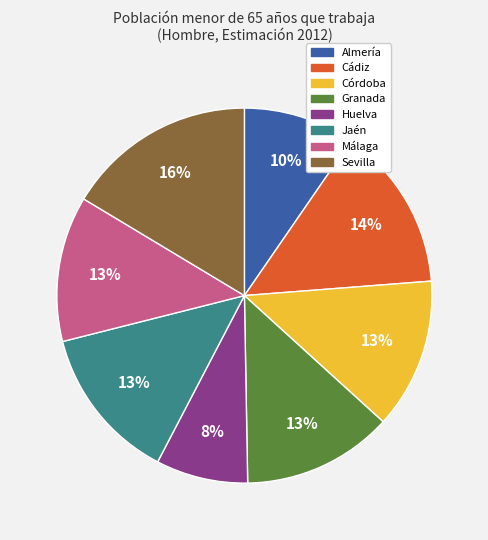

What is the smallest slice in the pie chart?

Huelva